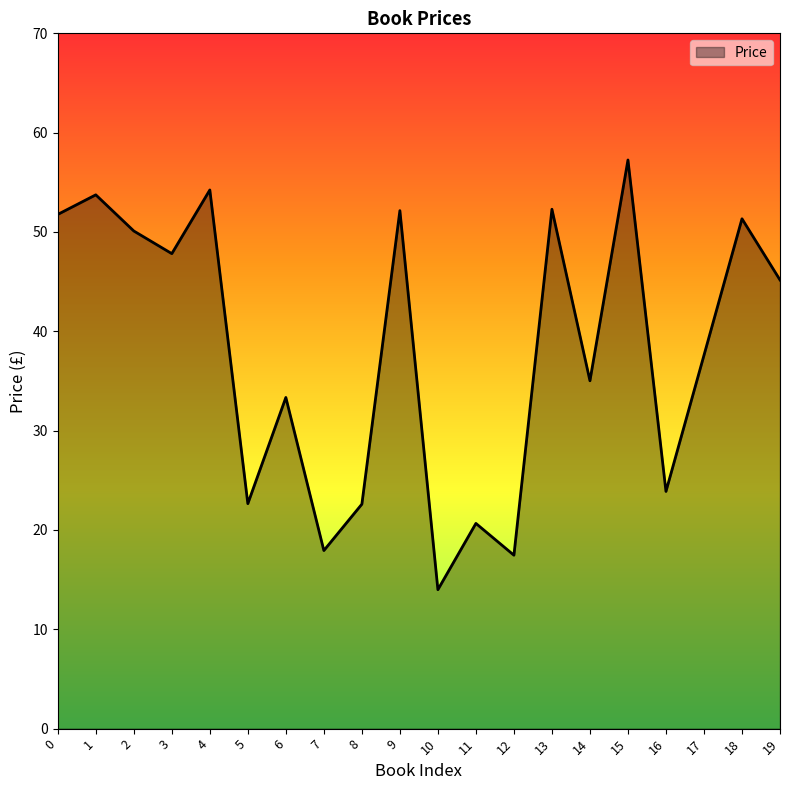

Which category has the lowest value across all series?

10